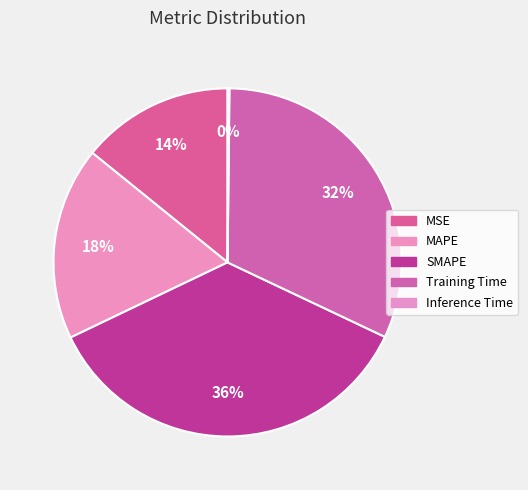

Is there any slice that represents more than half of the pie?

No